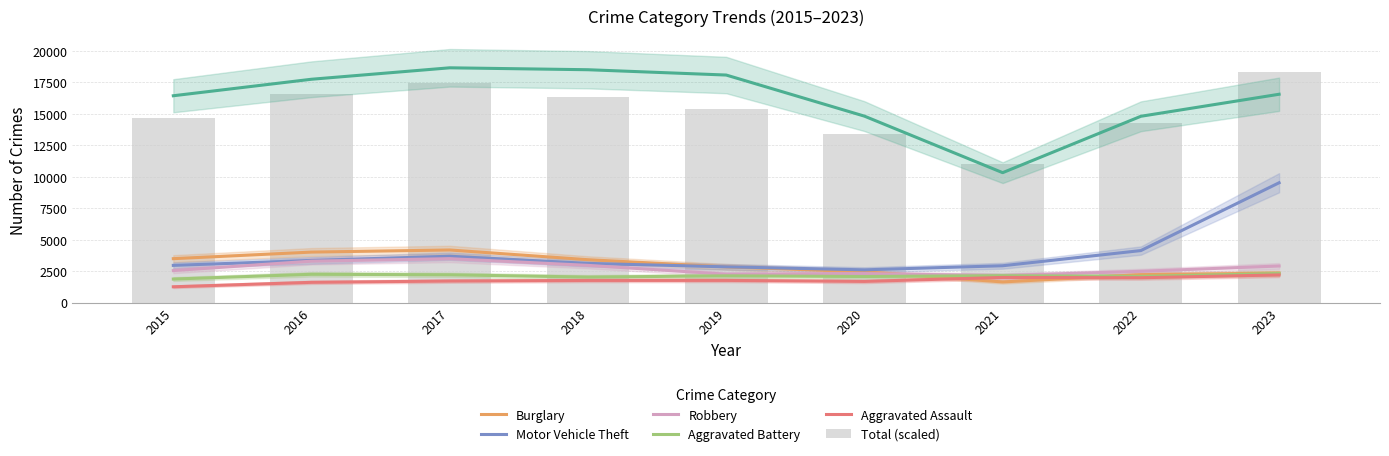

What is the spread (max minus min) of values at 2015?

15175